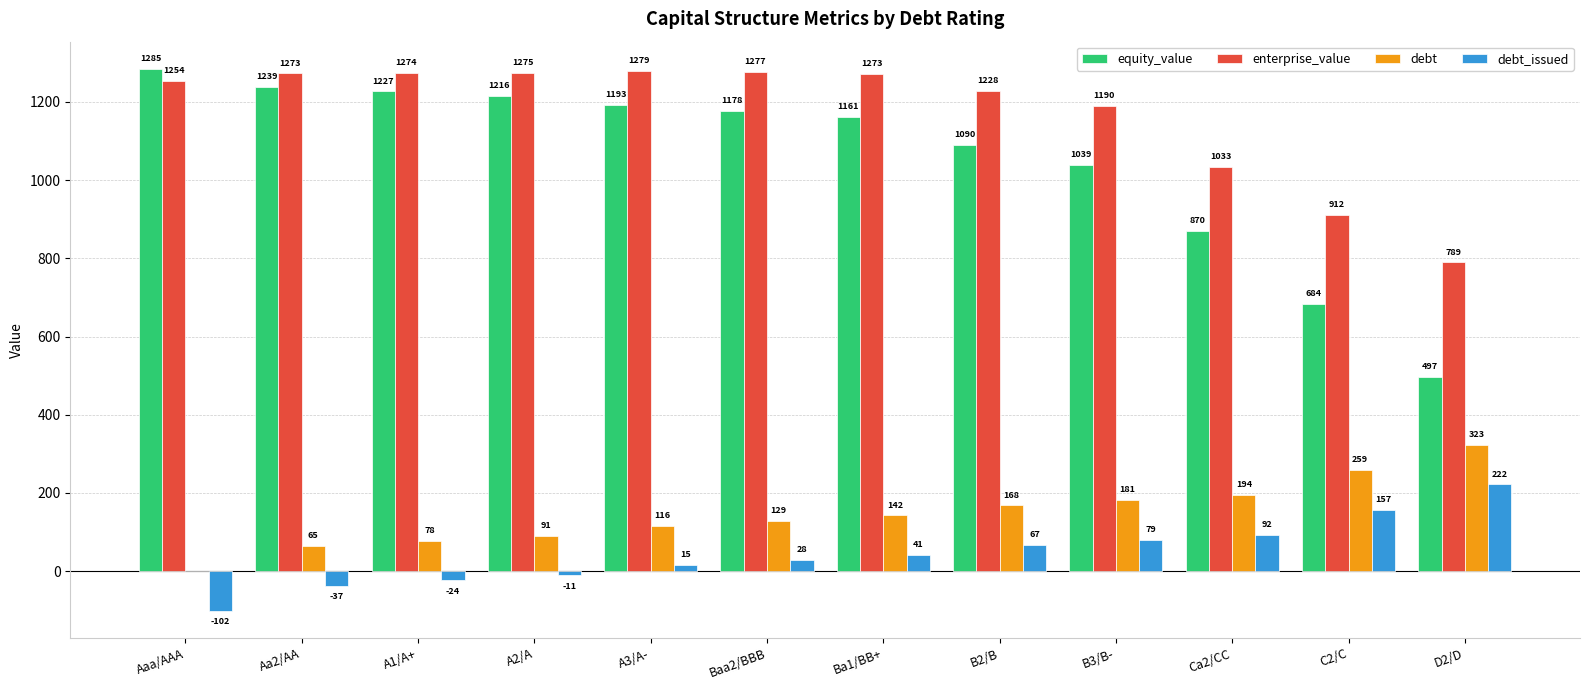

Where is debt_issued nearest to the value 60?

B2/B